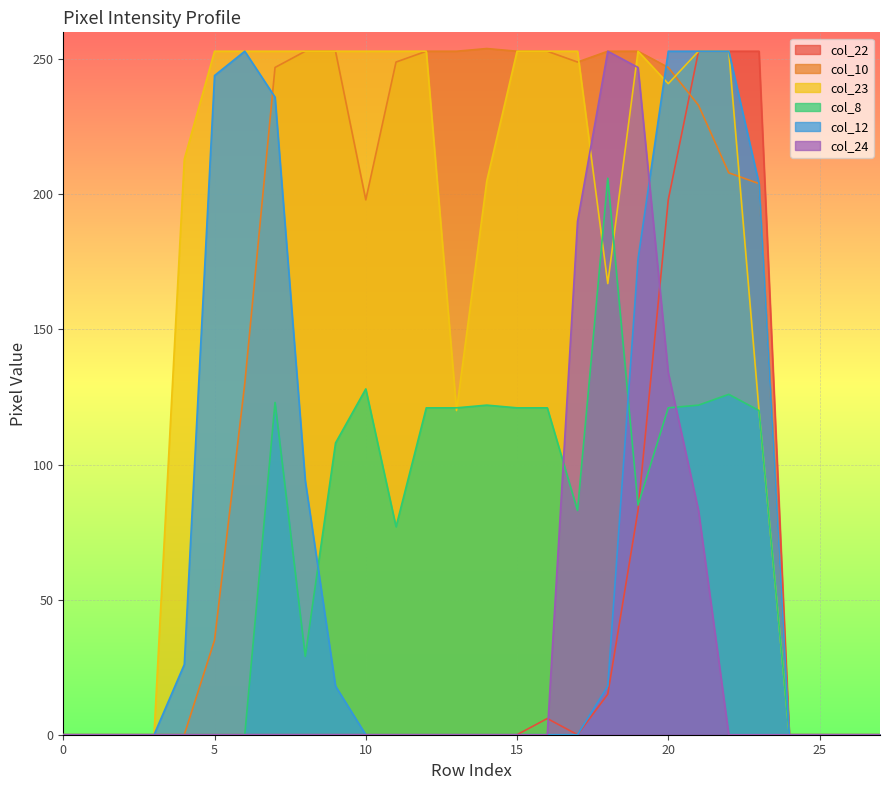

Reading right to left, list all the values displayed in this chart.

col_22: 0	0	0	0	253	253	253	198	83	15	0	6	0	0	0	0	0	0	0	0	0	0	0	0	0	0	0	0
col_10: 0	0	0	0	204	208	233	247	253	253	249	253	253	254	253	253	249	198	253	253	247	130	35	0	0	0	0	0
col_23: 0	0	0	0	120	253	253	241	253	167	253	253	253	205	120	253	253	253	253	253	253	253	253	213	0	0	0	0
col_8: 0	0	0	0	120	126	122	121	85	206	83	121	121	122	121	121	77	128	108	29	123	0	0	0	0	0	0	0
col_12: 0	0	0	0	204	253	253	253	176	18	0	0	0	0	0	0	0	0	18	94	236	253	244	26	0	0	0	0
col_24: 0	0	0	0	0	0	83	134	247	253	190	0	0	0	0	0	0	0	0	0	0	0	0	0	0	0	0	0